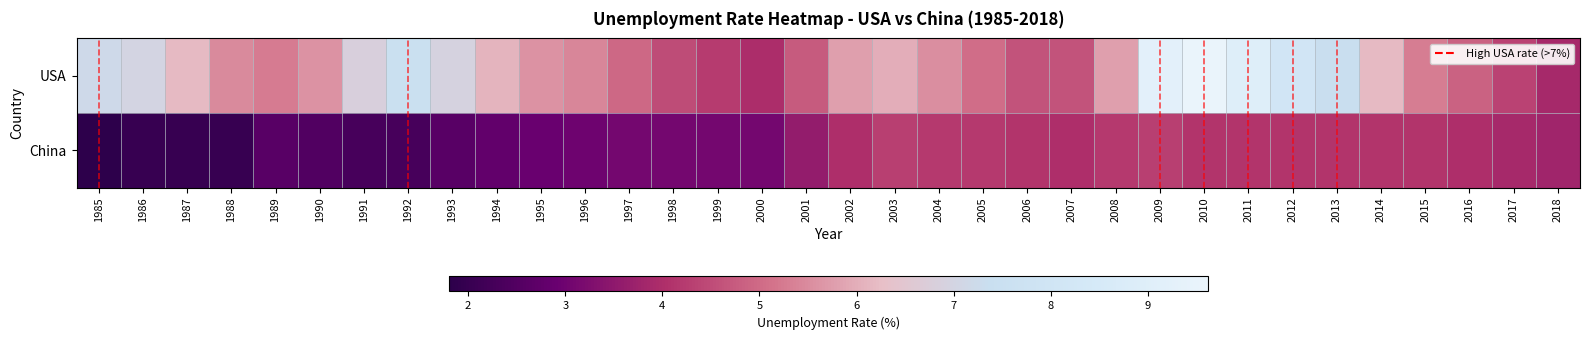

Rank the series by their maximum value, from highest to lowest.

USA, China